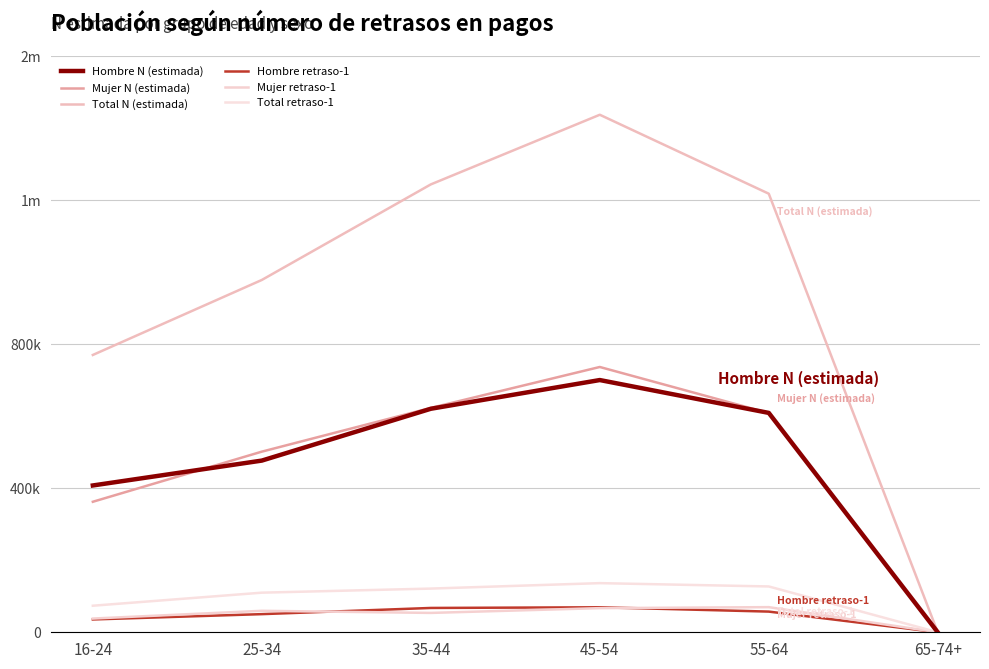

How many lines are shown in the chart?

6